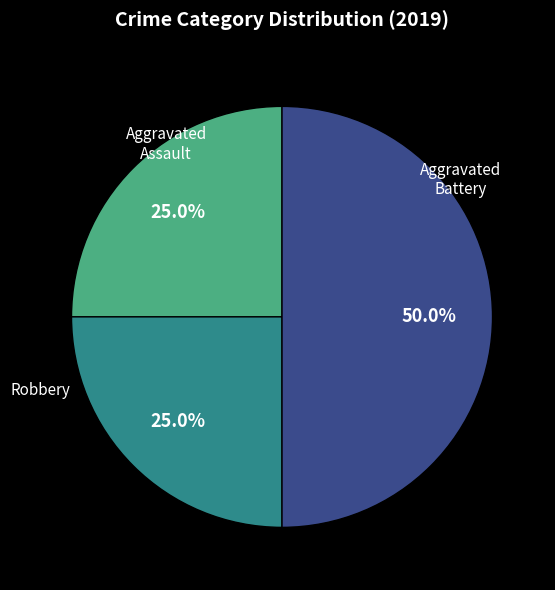

Is there any slice that represents more than half of the pie?

No